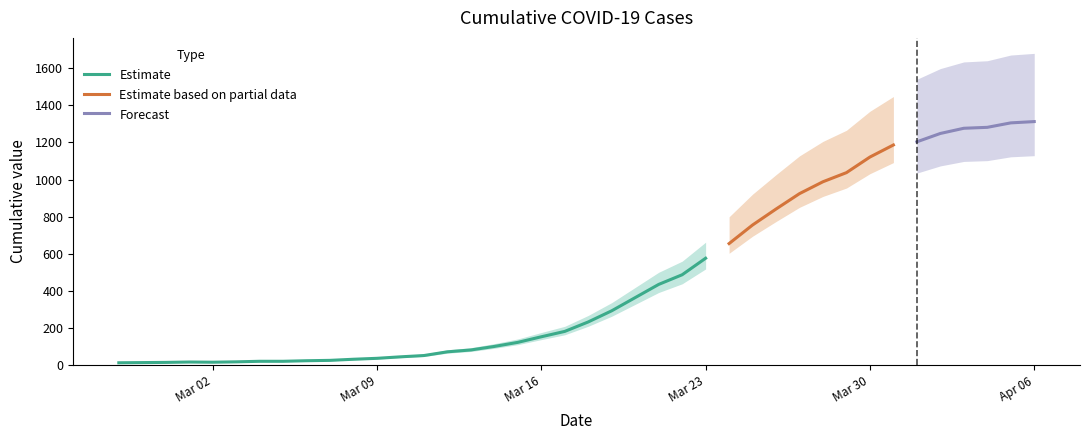

Reading left to right, extract all data points from this chart.

2020-02-27=13	2020-02-28=14	2020-02-29=15	2020-03-01=17	2020-03-02=16	2020-03-03=18	2020-03-04=21	2020-03-05=21	2020-03-06=24	2020-03-07=26	2020-03-08=32	2020-03-09=37	2020-03-10=45	2020-03-11=52	2020-03-12=72	2020-03-13=82	2020-03-14=101	2020-03-15=123	2020-03-16=153	2020-03-17=182	2020-03-18=233	2020-03-19=293	2020-03-20=364	2020-03-21=435	2020-03-22=487	2020-03-23=576	2020-03-24=655	2020-03-25=755	2020-03-26=841	2020-03-27=924	2020-03-28=988	2020-03-29=1037	2020-03-30=1121	2020-03-31=1186	2020-04-01=1203	2020-04-02=1248	2020-04-03=1276	2020-04-04=1281	2020-04-05=1305	2020-04-06=1312